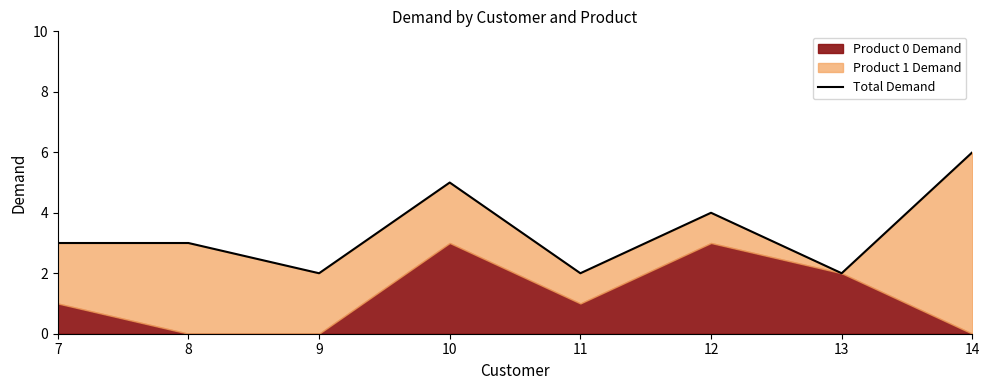

What is the ratio of the value at 13 to the value at 11?

1.0